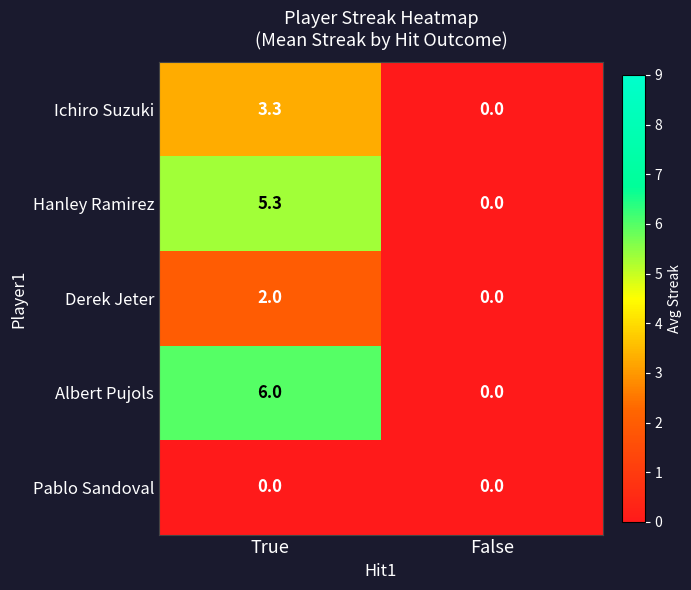

At which category is the sum across all series the highest?

True